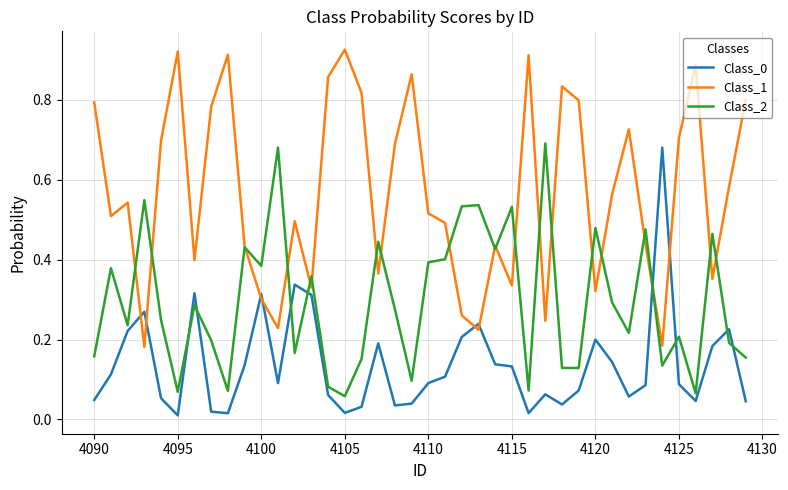

Which series ends up on top after the final intersection of Class_0 and Class_1?

Class_1